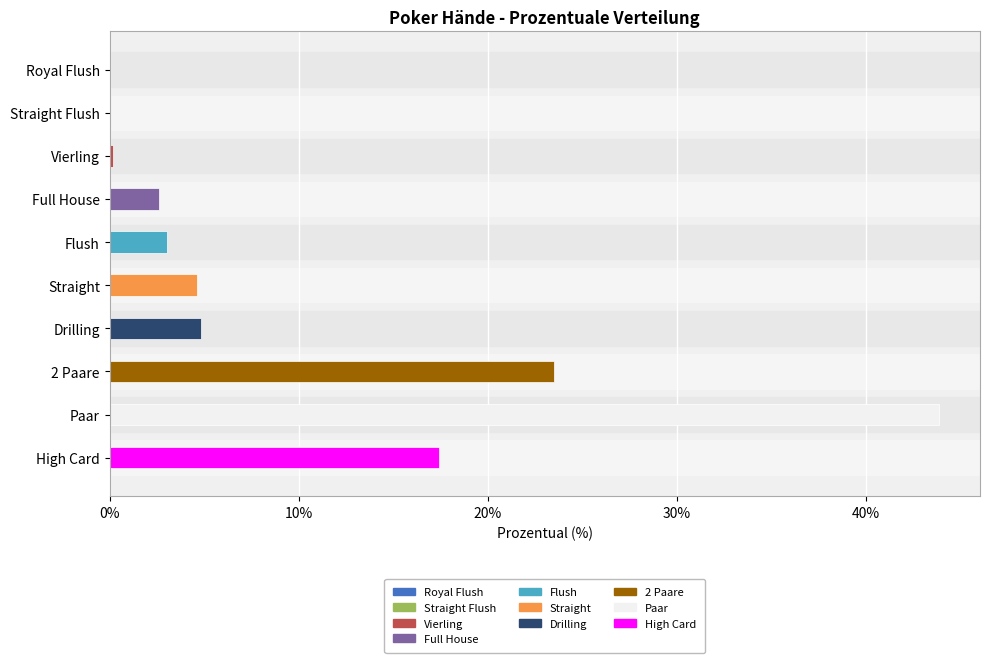

The chart shows a value of 17.4 at High Card. True or false?

True